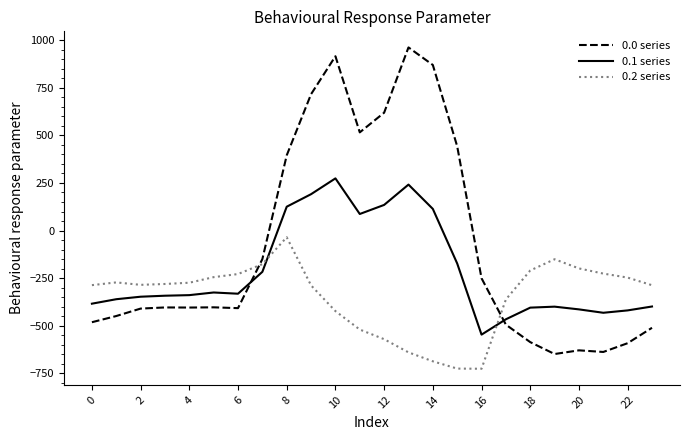

What is the lowest value of the 0.2 series series?

-726.6